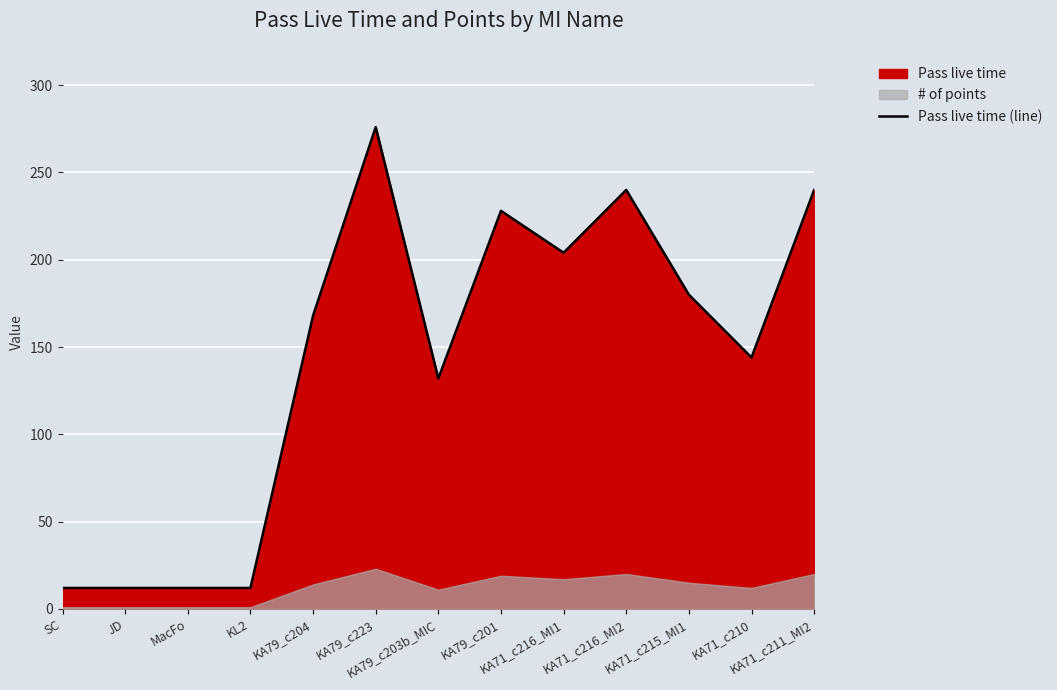

Does the chart display data point markers on the line(s)?

No